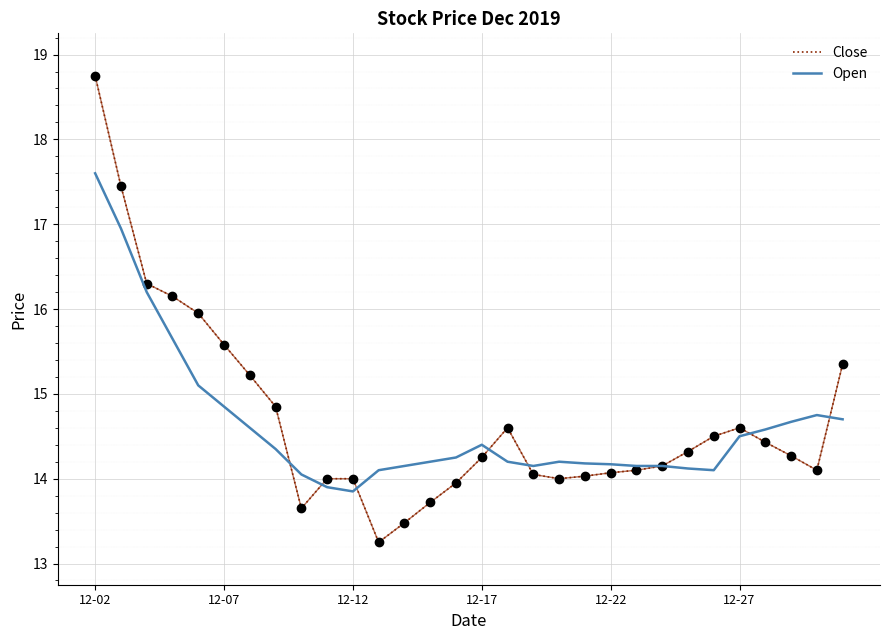

How many values in the Open series exceed 14?

28